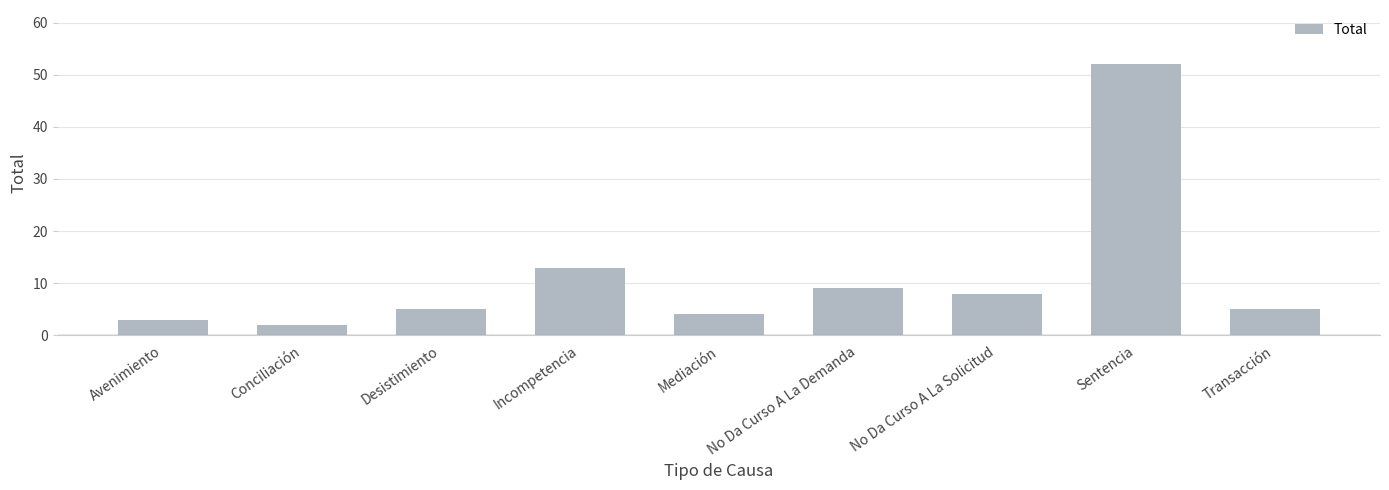

Reading left to right, transcribe all the data shown in this chart.

Avenimiento=3	Conciliación=2	Desistimiento=5	Incompetencia=13	Mediación=4	No Da Curso A La Demanda=9	No Da Curso A La Solicitud=8	Sentencia=52	Transacción=5